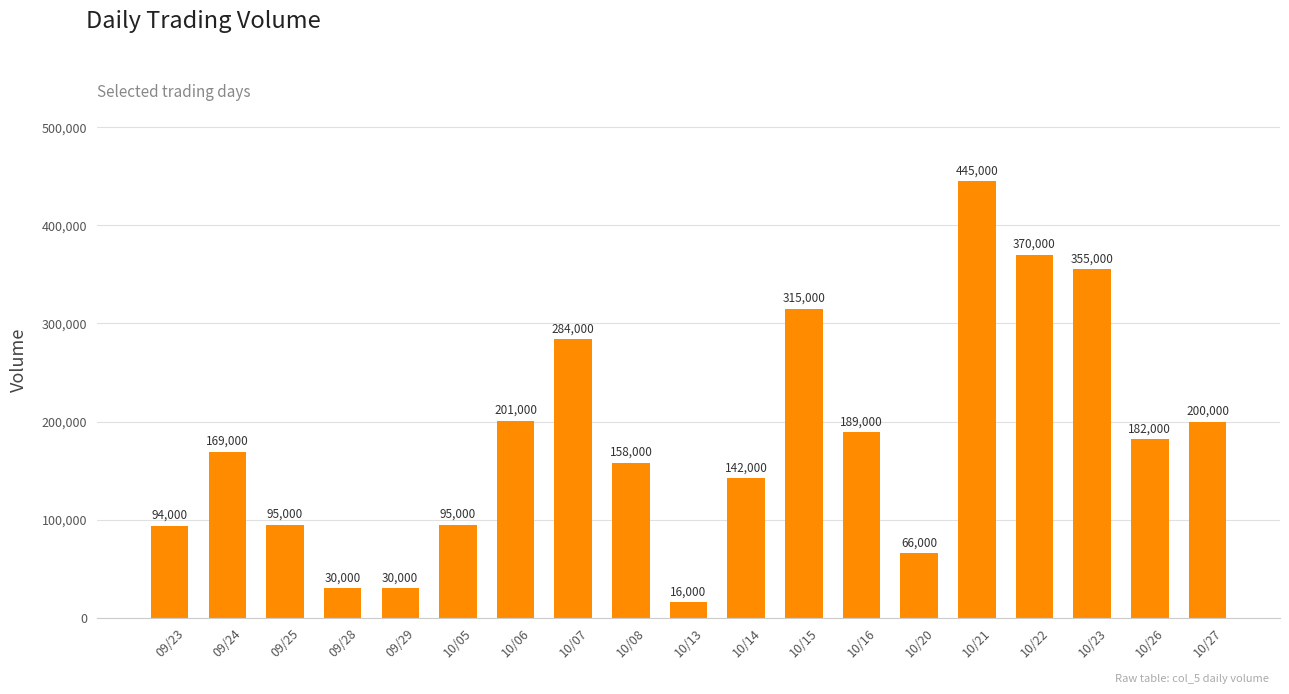

How many bars are there in total?

19